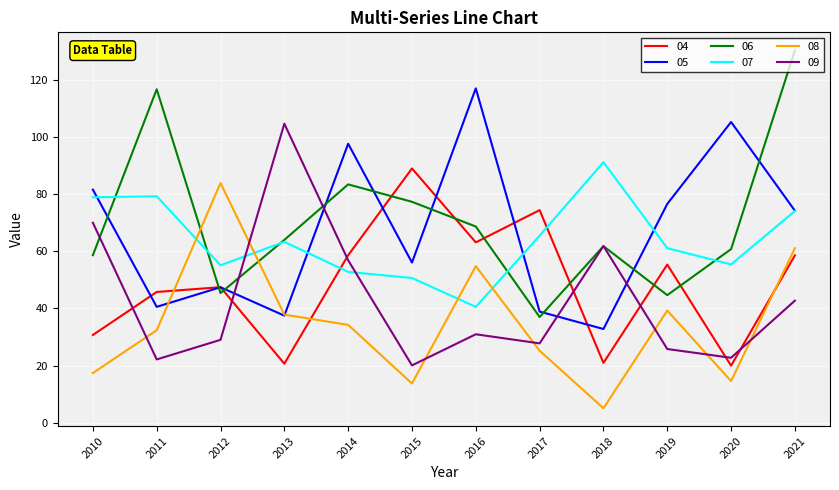

How many times do 06 and 05 cross each other?

9